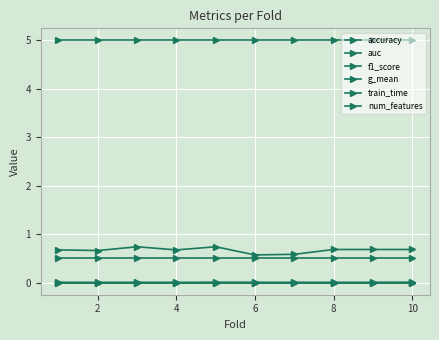

Does the chart have visible grid lines?

Yes